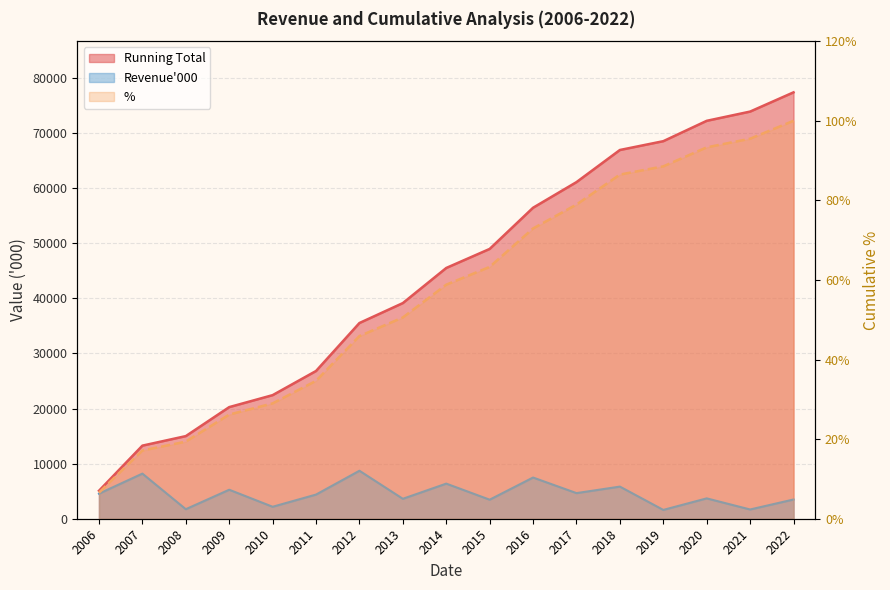

How many values in the Revenue series are below 4384?

8